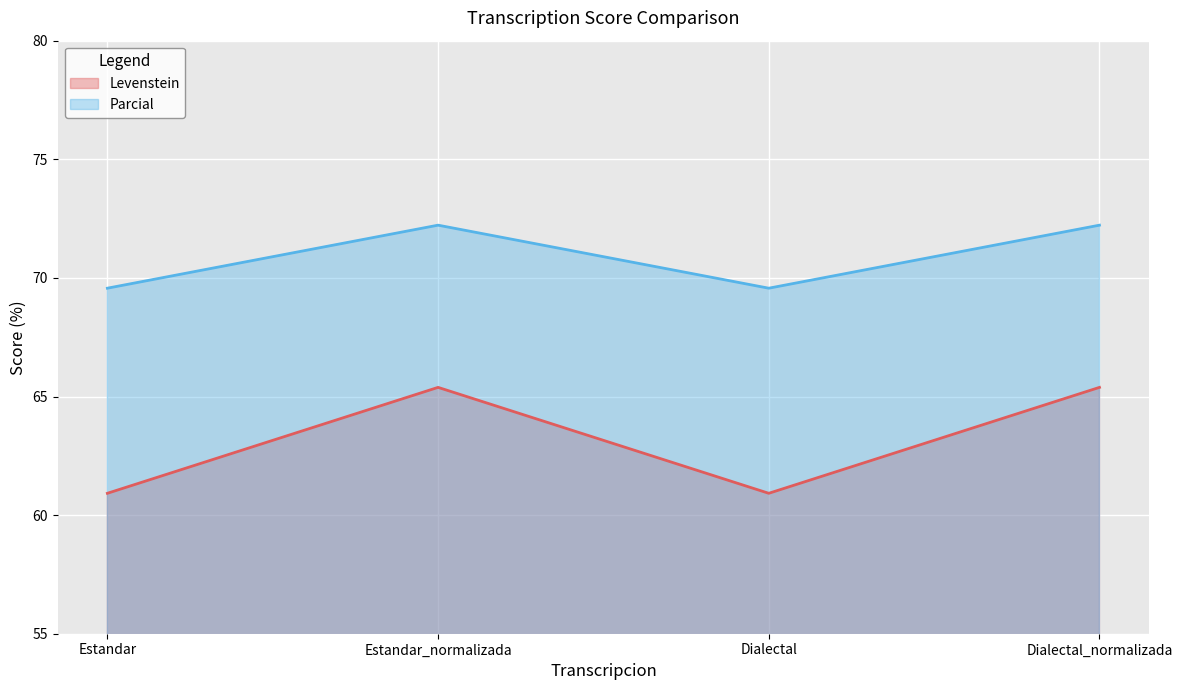

List the series in order of their overall mean, lowest first.

Levenstein, Parcial